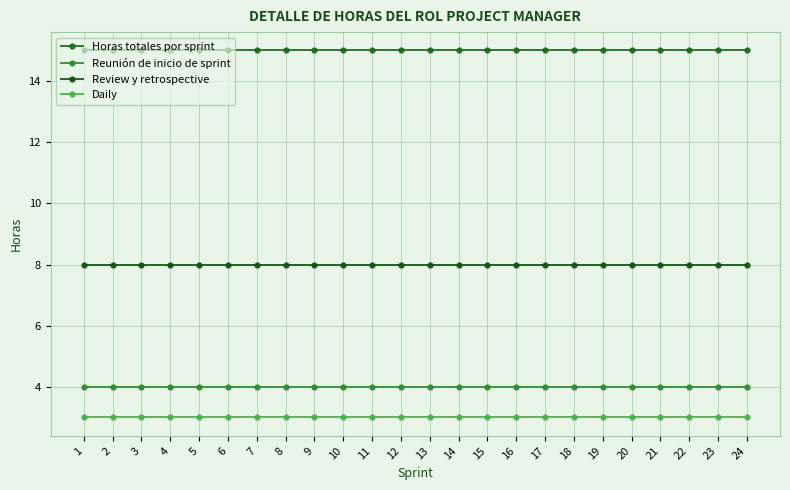

True or false: Horas totales por sprint has more than 1 interior local peaks.

False